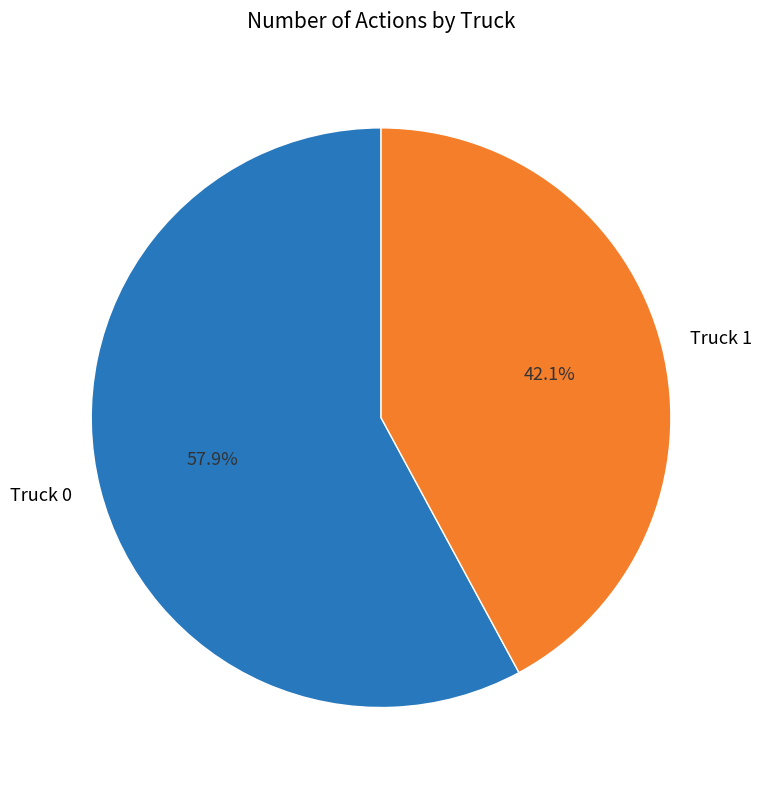

How many segments does this pie chart have?

2